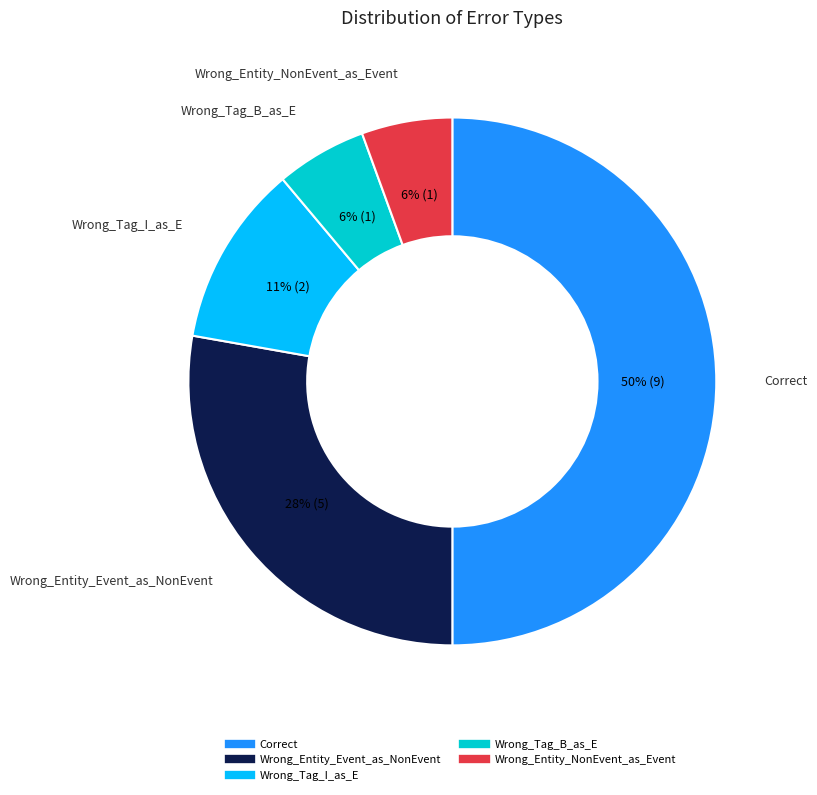

To the nearest percent, what is the difference between the Wrong_Tag_I_as_E and Correct slice percentages?

39%